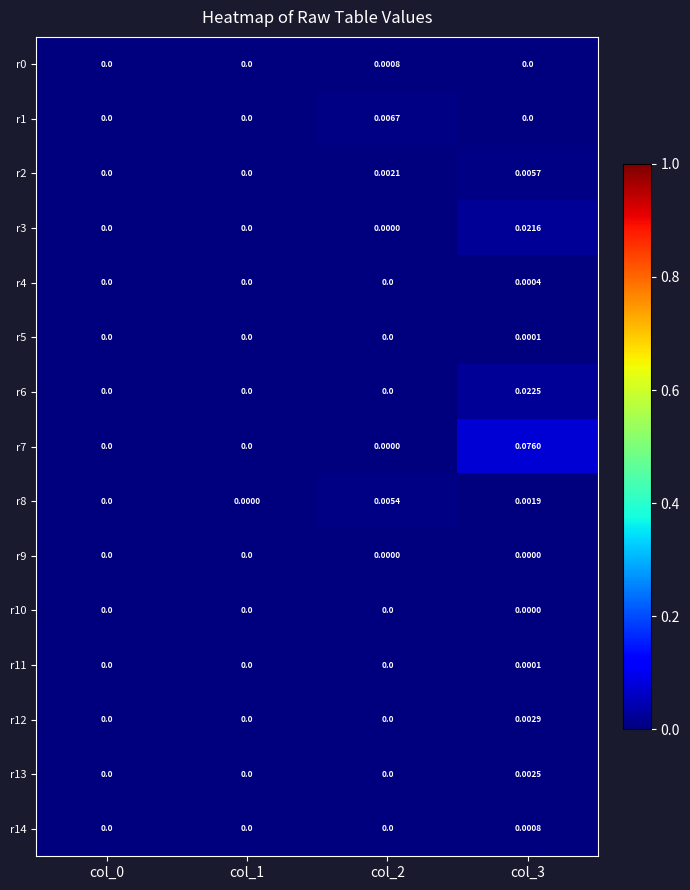

Reading left to right, extract all data points from this chart.

r0: col_0=0.0	col_1=0.0	col_2=0.0	col_3=0.0
r1: col_0=0.0	col_1=0.0	col_2=0.0	col_3=0.0
r2: col_0=0.0	col_1=0.0	col_2=0.0	col_3=0.0
r3: col_0=0.0	col_1=0.0	col_2=0.0	col_3=0.0
r4: col_0=0.0	col_1=0.0	col_2=0.0	col_3=0.0
r5: col_0=0.0	col_1=0.0	col_2=0.0	col_3=0.0
r6: col_0=0.0	col_1=0.0	col_2=0.0	col_3=0.0
r7: col_0=0.0	col_1=0.0	col_2=0.0	col_3=0.1
r8: col_0=0.0	col_1=0.0	col_2=0.0	col_3=0.0
r9: col_0=0.0	col_1=0.0	col_2=0.0	col_3=0.0
r10: col_0=0.0	col_1=0.0	col_2=0.0	col_3=0.0
r11: col_0=0.0	col_1=0.0	col_2=0.0	col_3=0.0
r12: col_0=0.0	col_1=0.0	col_2=0.0	col_3=0.0
r13: col_0=0.0	col_1=0.0	col_2=0.0	col_3=0.0
r14: col_0=0.0	col_1=0.0	col_2=0.0	col_3=0.0